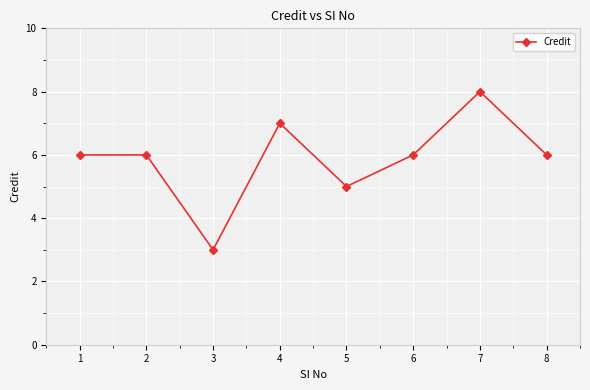

Reading left to right, list all the values displayed in this chart.

6	6	3	7	5	6	8	6